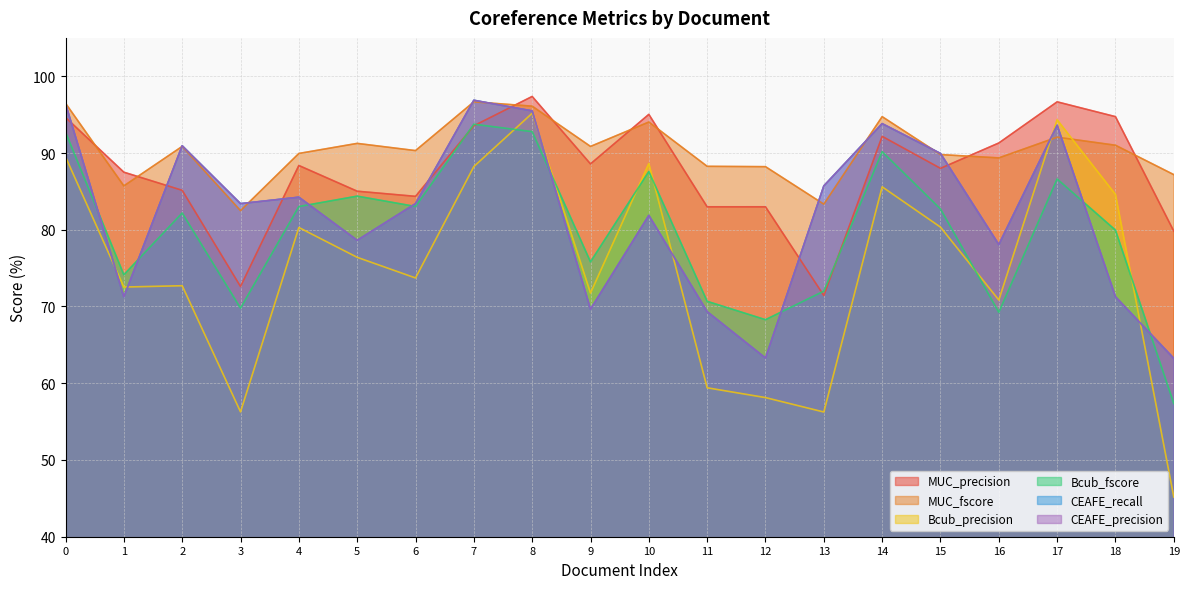

How many values in the MUC_fscore series are below 90?

9